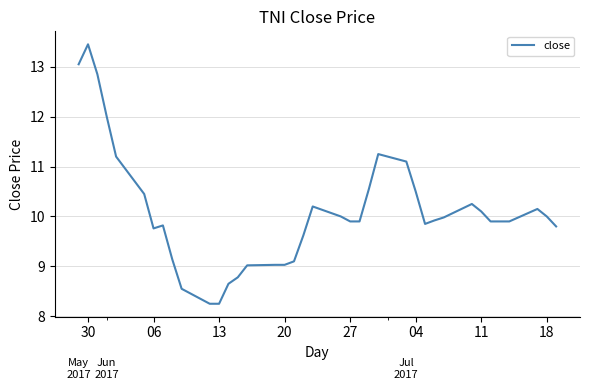

What is the difference between the maximum and minimum values?

5.2